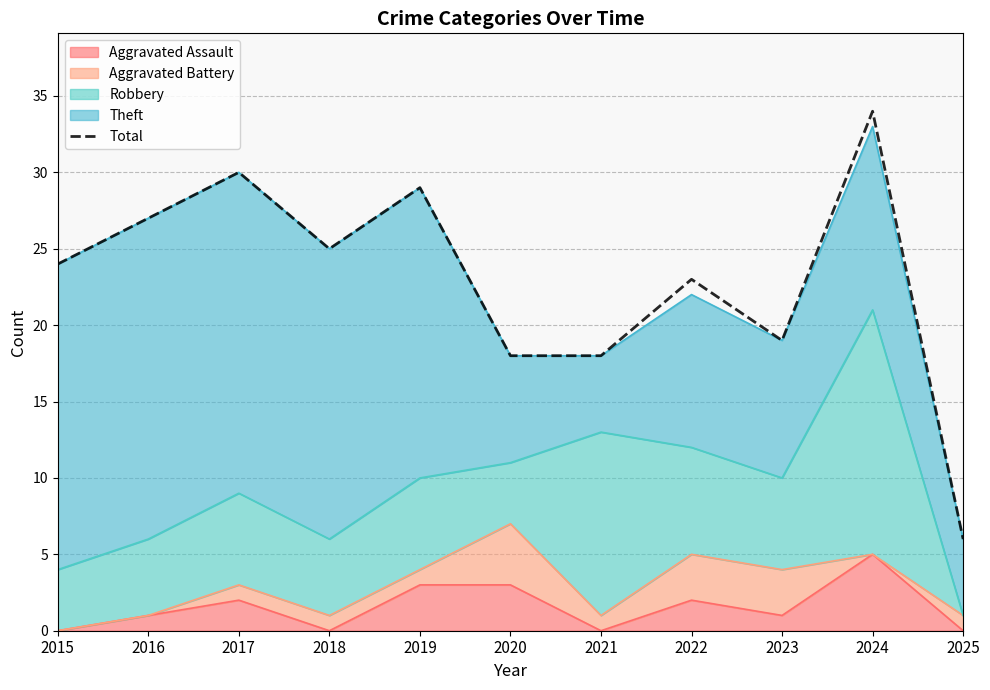

At which label does the data first exceed 24?

2016